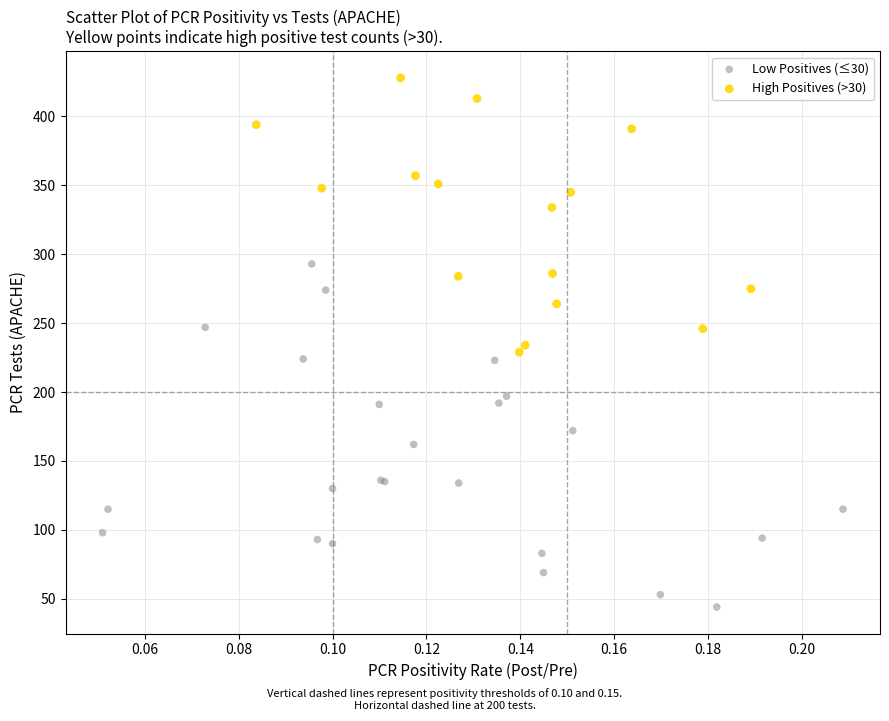

Which series contains the highest Y value?

High Positives (>30)